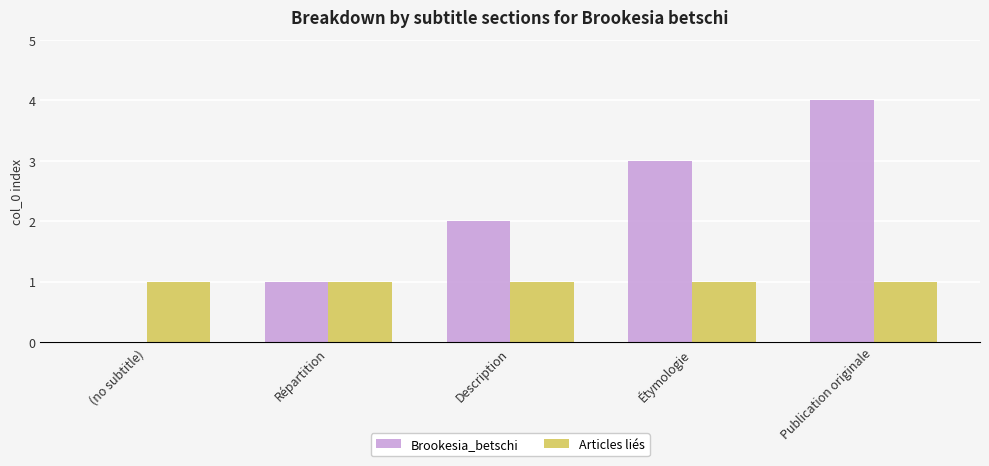

Which series has the widest spread of values?

Brookesia_betschi